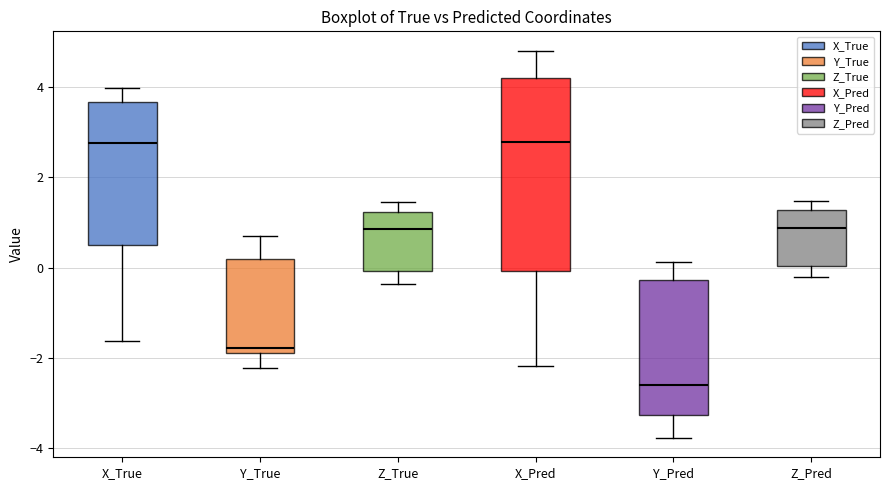

Reading left to right, transcribe this box plot: for each box, give where its median line is, the range the box spans, and where its two whiskers end, as read against the y-axis. The values are not printed on the chart, so give them approximately, as read against the axis.

X_True: median 2.8, box 0.4 to 3.6, whiskers -1.6 to 4.0
Y_True: median -1.8 (just above the box's lower edge), box -1.8 to 0.2, whiskers -2.2 to 0.6
Z_True: median 0.8, box 0.0 to 1.2, whiskers -0.4 to 1.4
X_Pred: median 2.8, box 0.0 to 4.2, whiskers -2.2 to 4.8
Y_Pred: median -2.6, box -3.2 to -0.2, whiskers -3.8 to 0.2
Z_Pred: median 0.8, box 0.0 to 1.2, whiskers -0.2 to 1.4